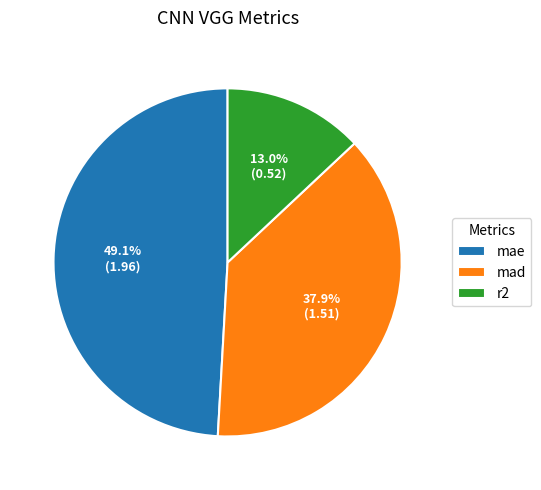

To the nearest percent, what portion does mad represent?

38%